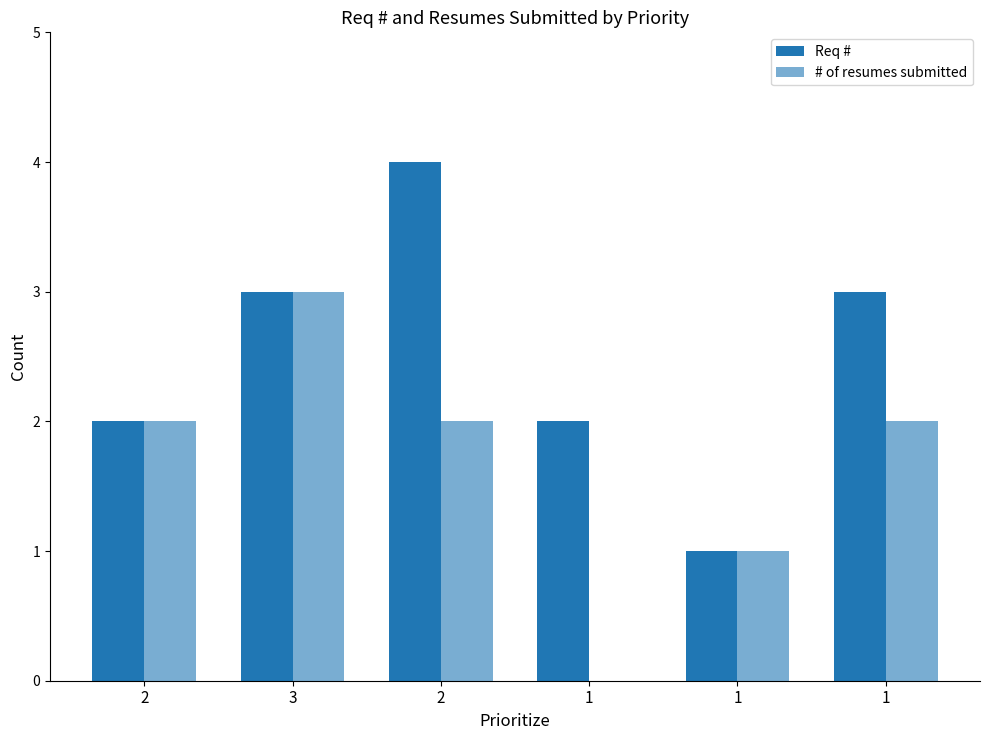

How many groups of bars are there?

6